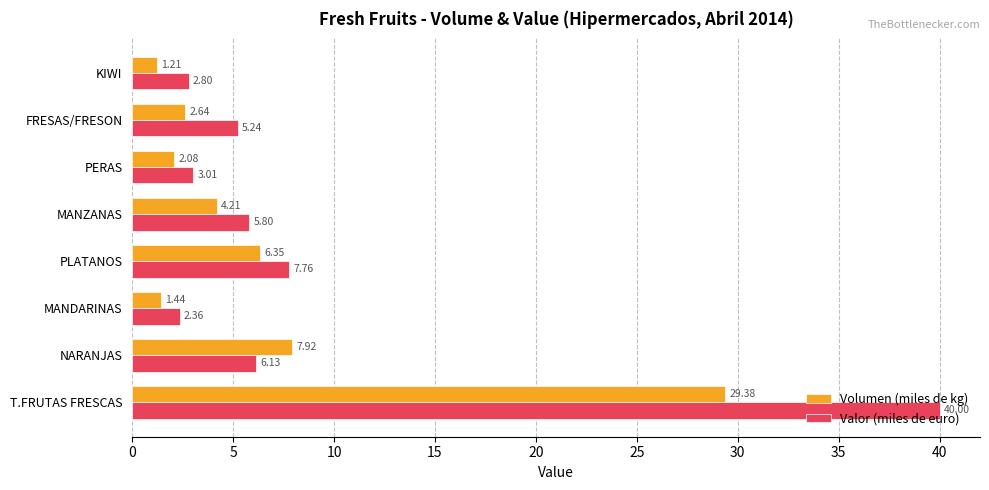

What is the difference between the maximum and minimum values in the Volumen (miles de kg) series?

28.2